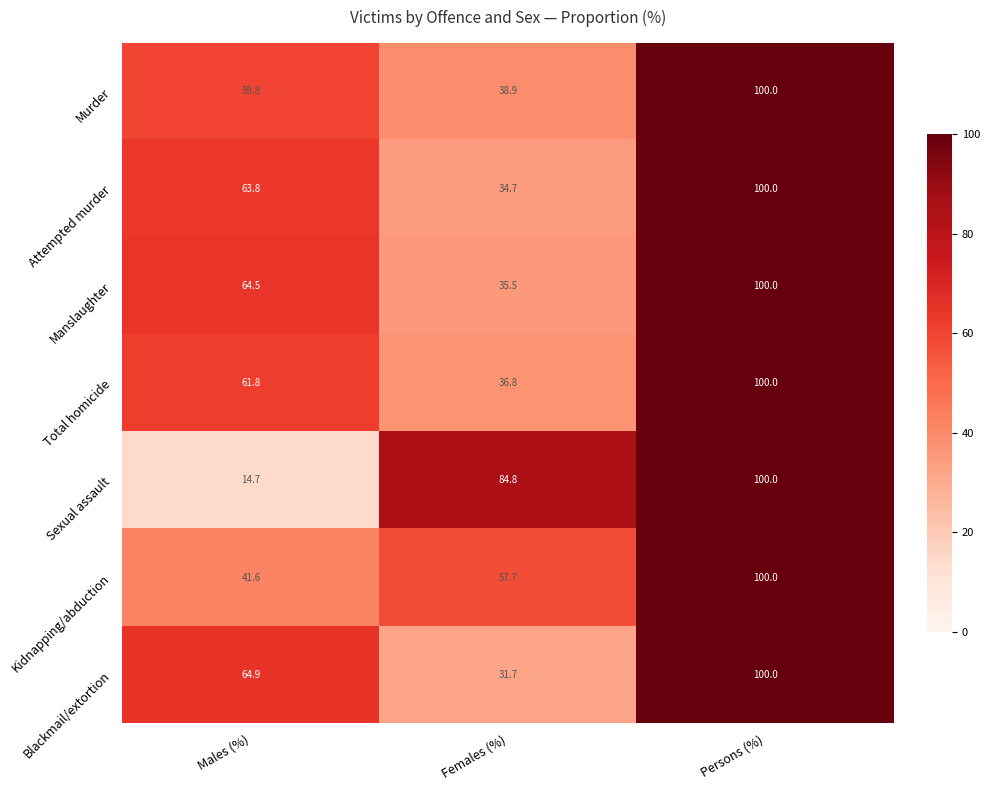

At how many categories does at least one series exceed 92?

1